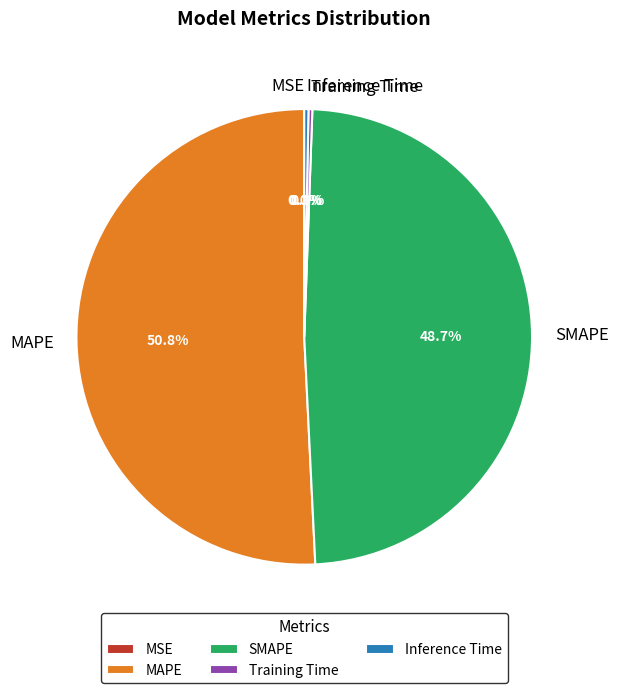

Which slice is the largest?

MAPE